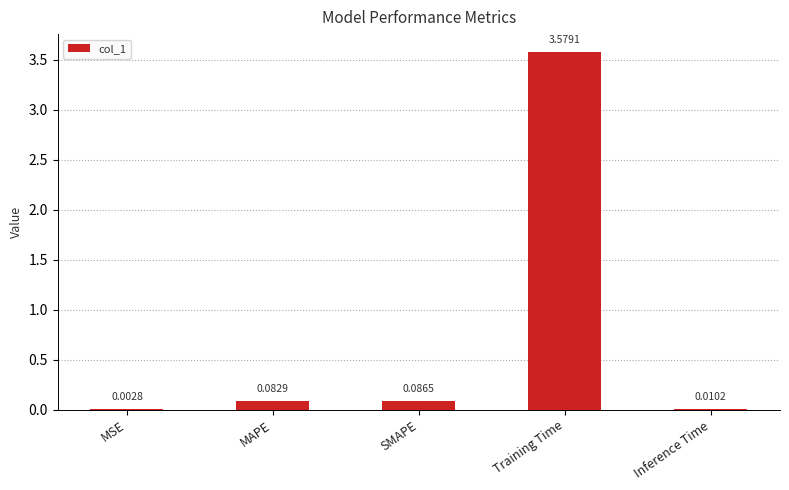

Are the bars horizontal?

No